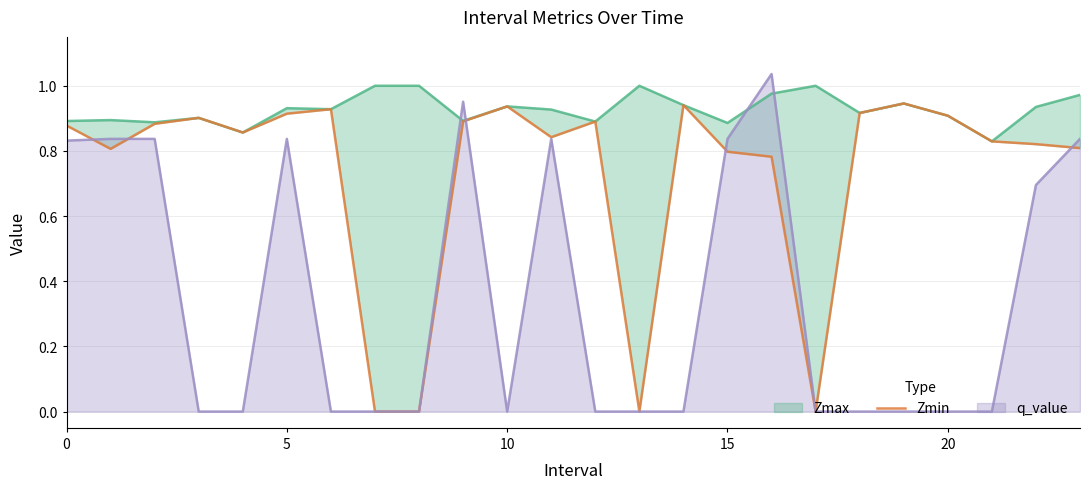

What is the label of the 20th point from the left?

19